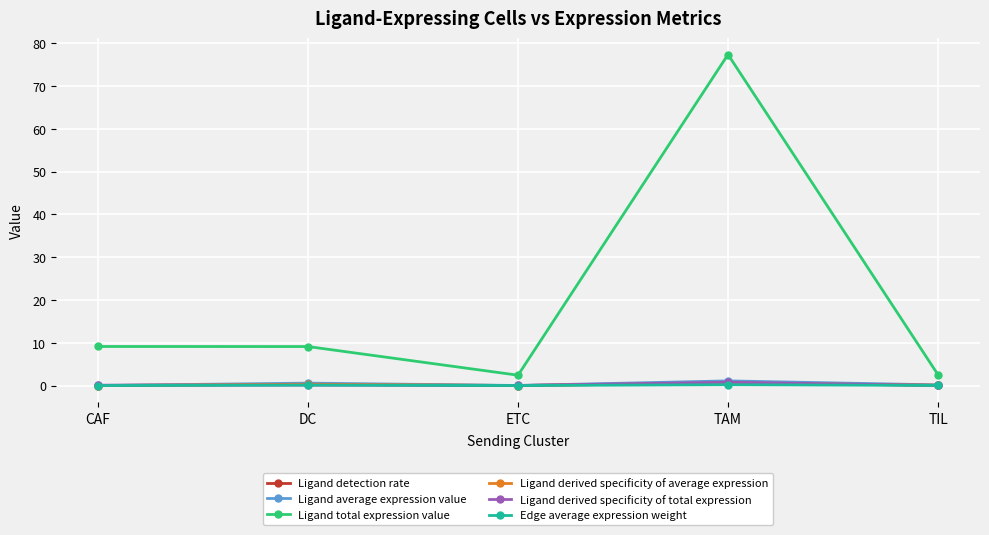

True or false: Ligand derived specificity of total expression and Ligand total expression value intersect in this chart.

False